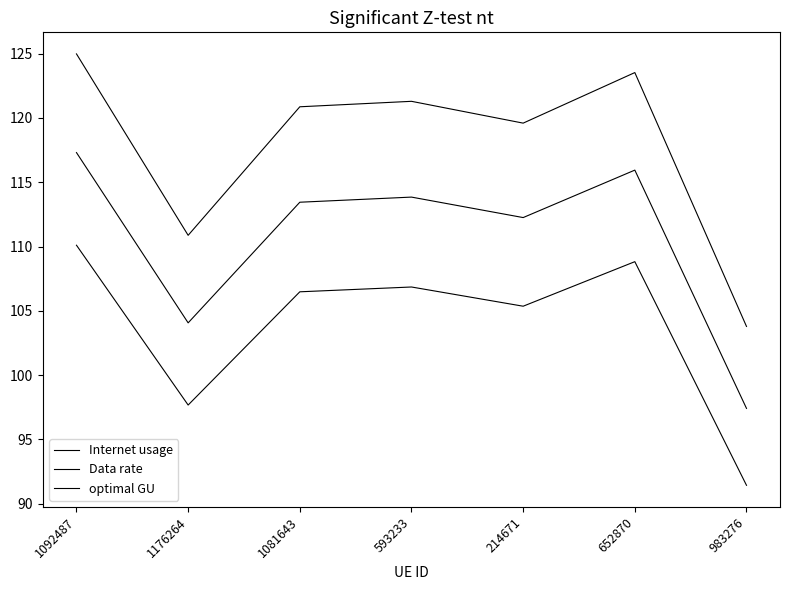

Reading right to left, what are all the values shown in this chart?

Internet usage: 103.8	123.5	119.6	121.3	120.9	110.9	125.0
Data rate: 91.4	108.8	105.4	106.9	106.5	97.7	110.1
optimal GU: 97.4	115.9	112.3	113.8	113.4	104.1	117.3